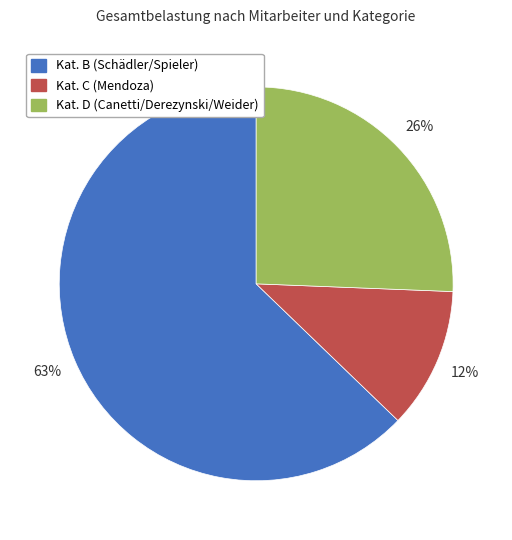

To the nearest percent, what is the average slice percentage?

33%